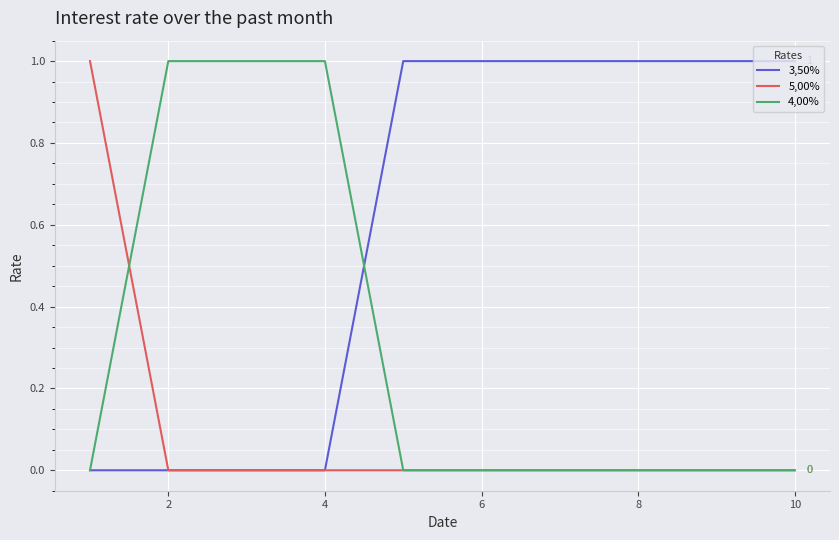

Count the 3,50% values in the range 0 to 1.

10